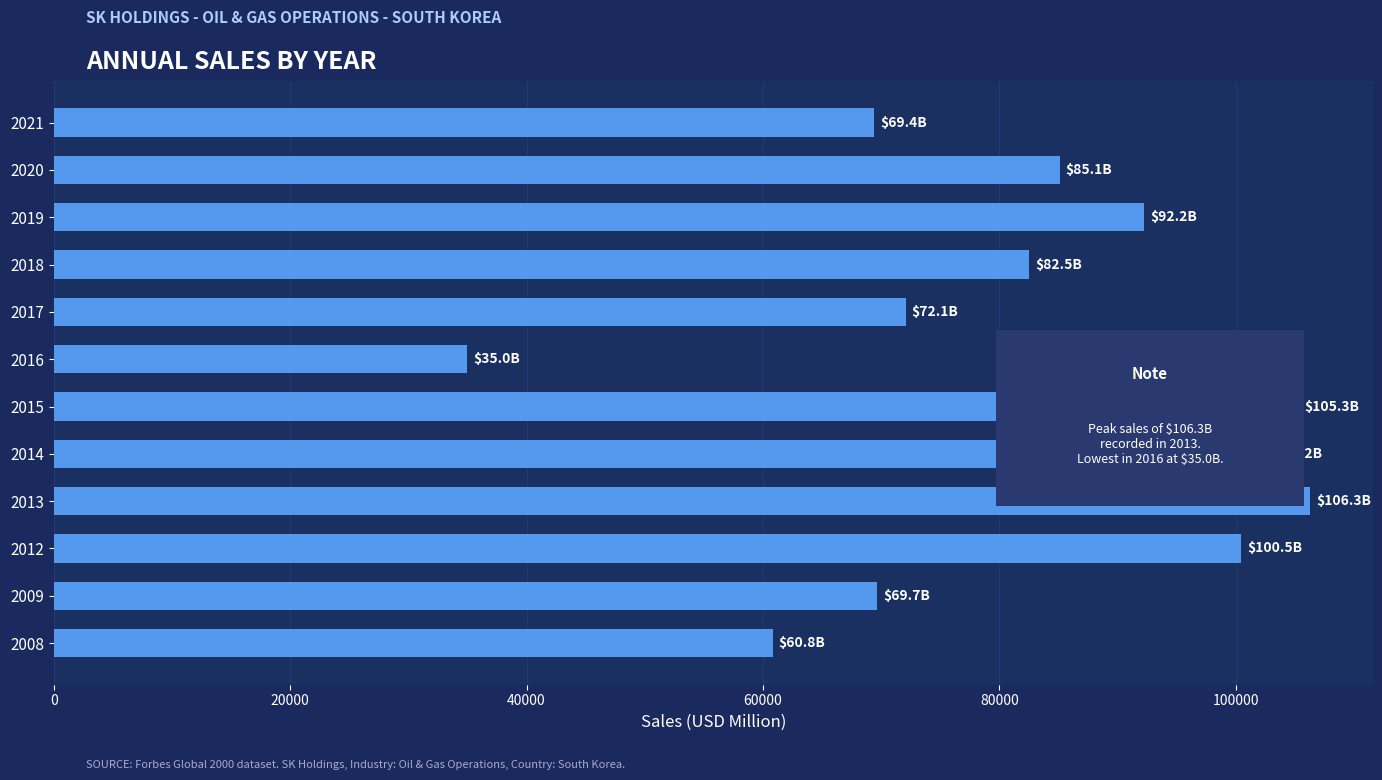

What is the maximum value shown in the chart?

106298